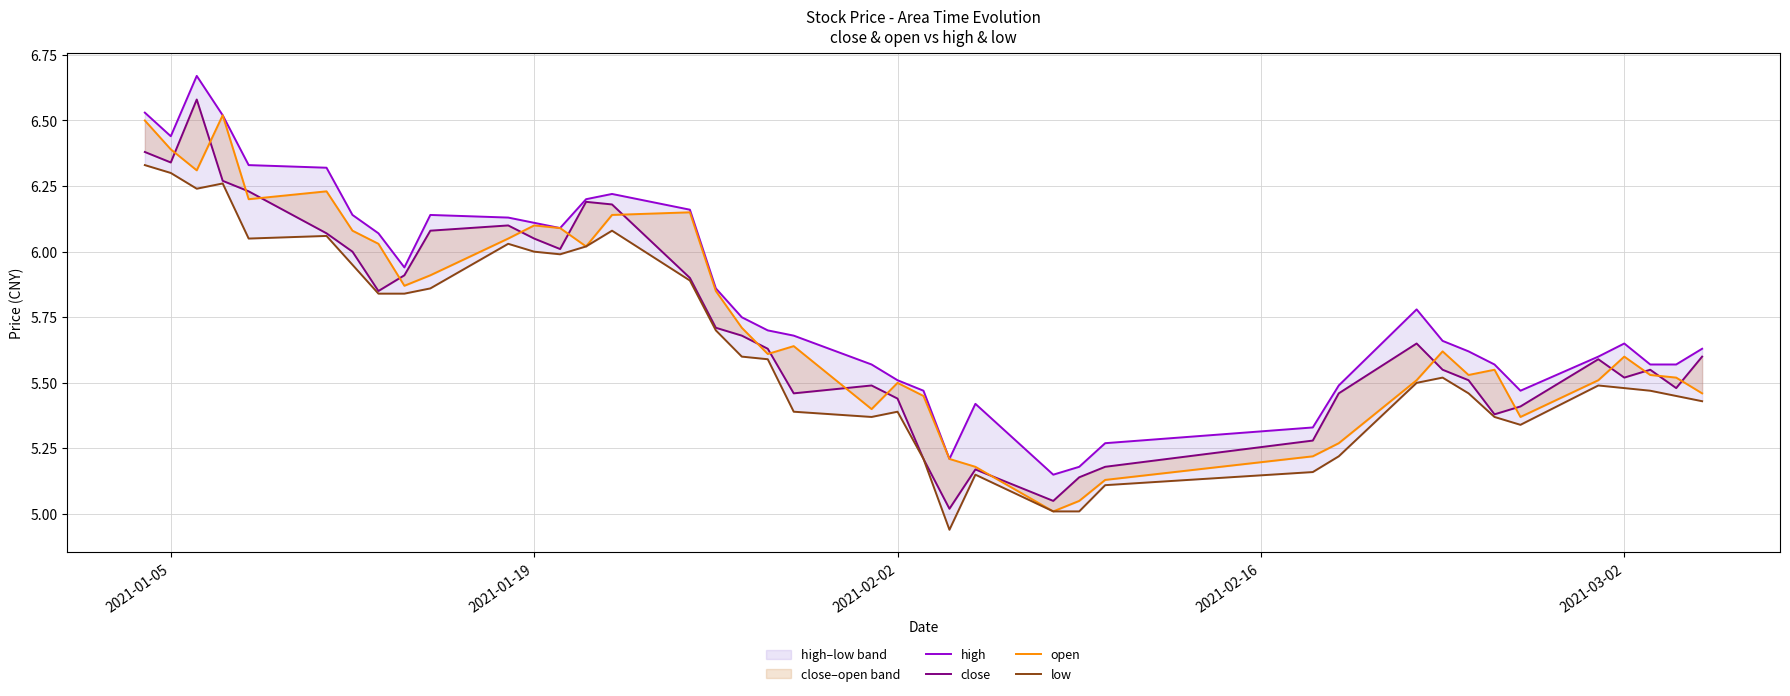

At how many categories does at least one series exceed 5?

40